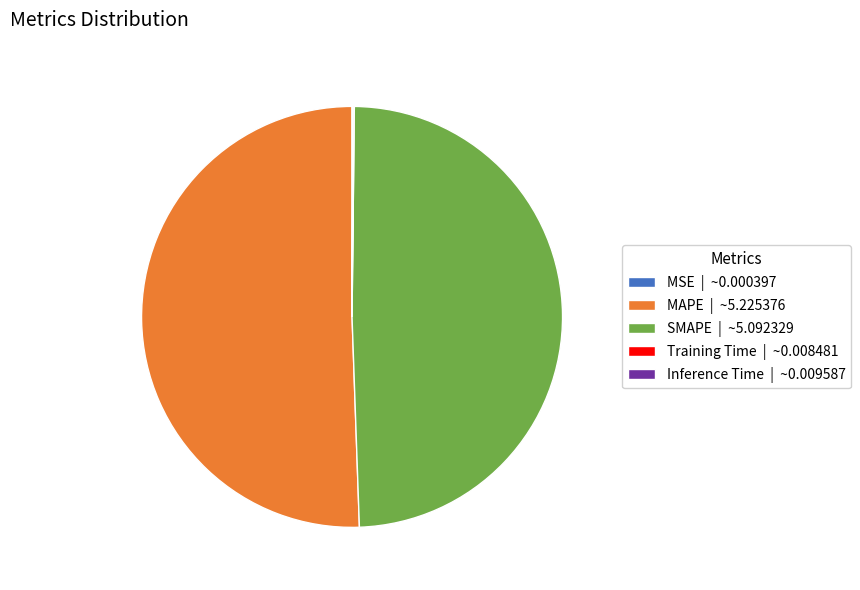

True or false: SMAPE | ~5.092329 accounts for 49% of the total.

True